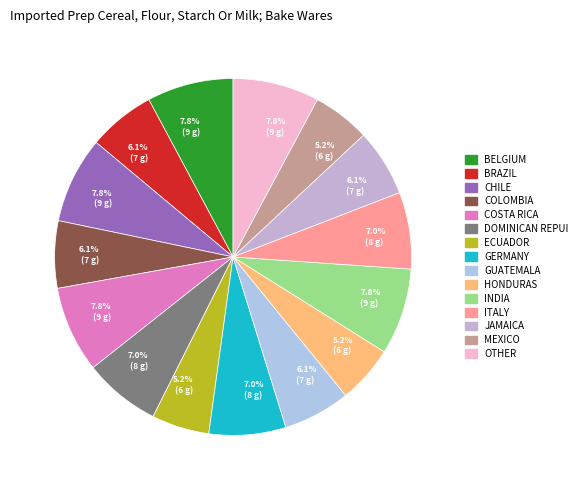

How many slices are in this pie chart?

15